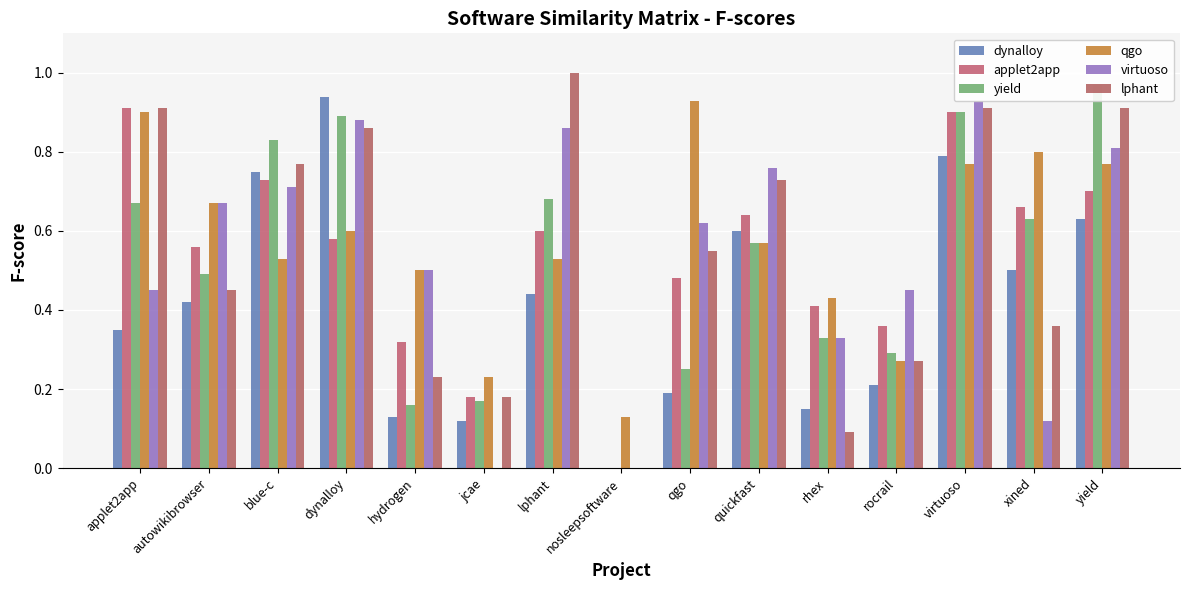

How many values in virtuoso are above zero?

13